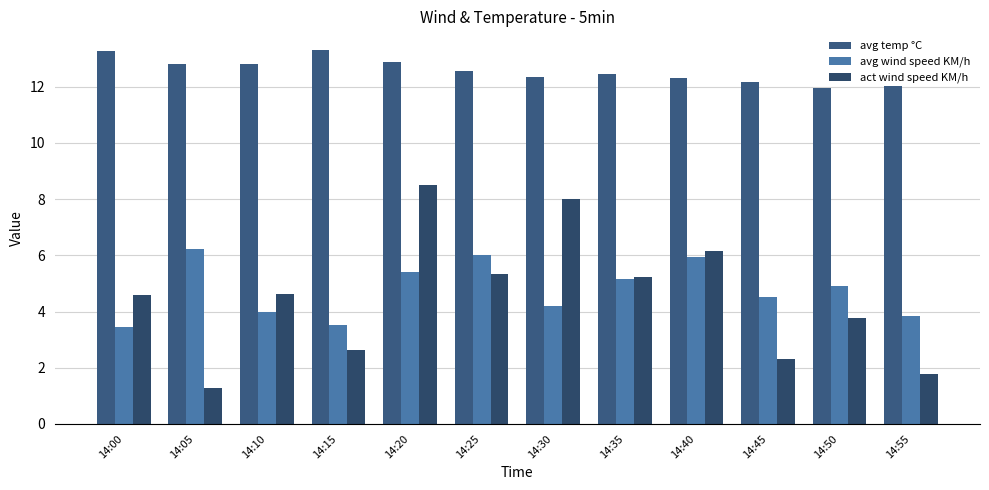

The act wind speed KM/h series shows 7.0 at 14:35. True or false?

False